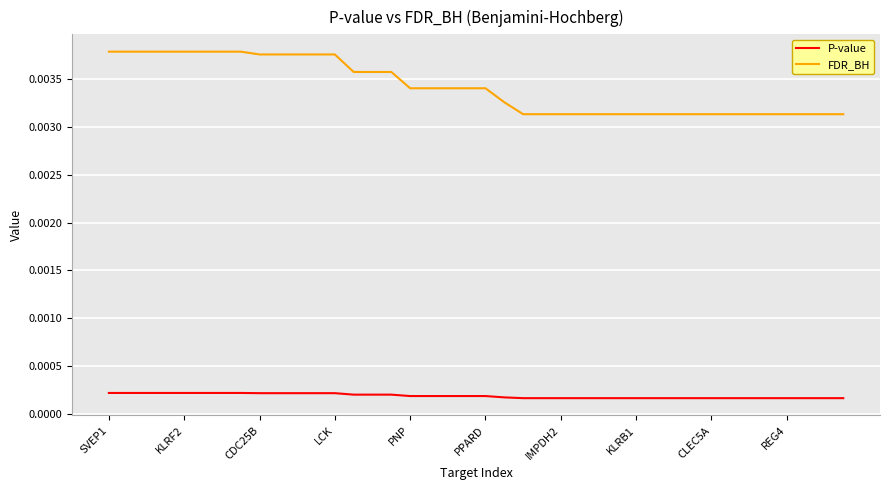

Does the chart display data point markers on the line(s)?

No